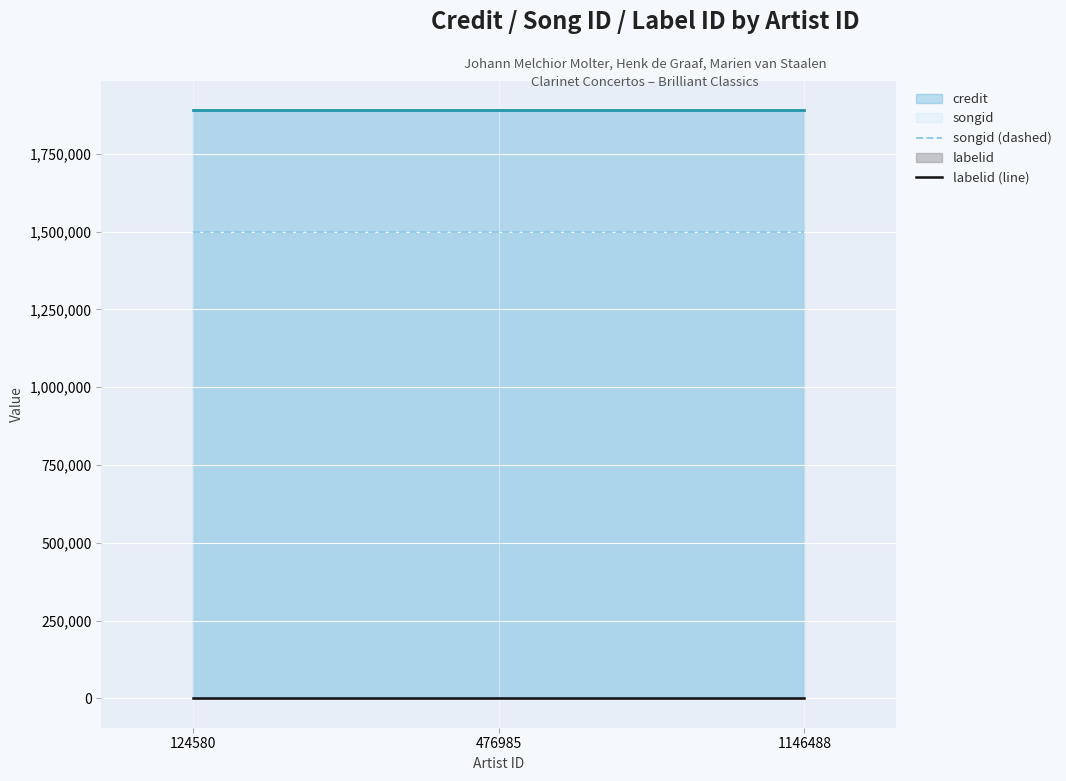

What is the value of the songid (dashed) point at the 2nd from the left?

1497811